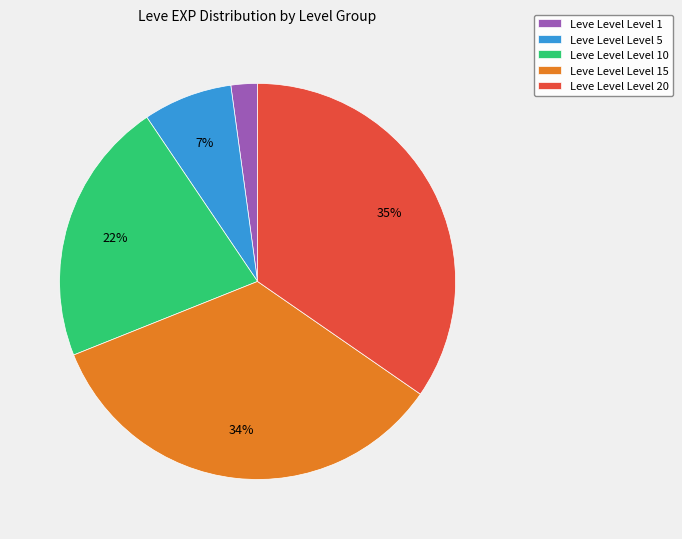

Combined, do Leve Level Level 5 and Leve Level Level 15 account for over 50%?

No